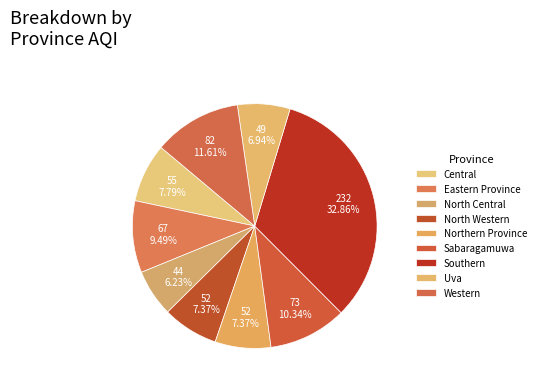

What is the largest slice in the pie chart?

Southern